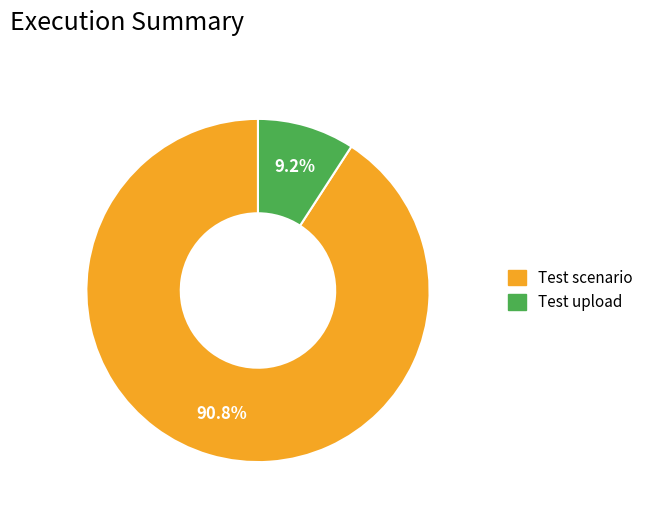

Does Test upload represent more than half of the total?

No